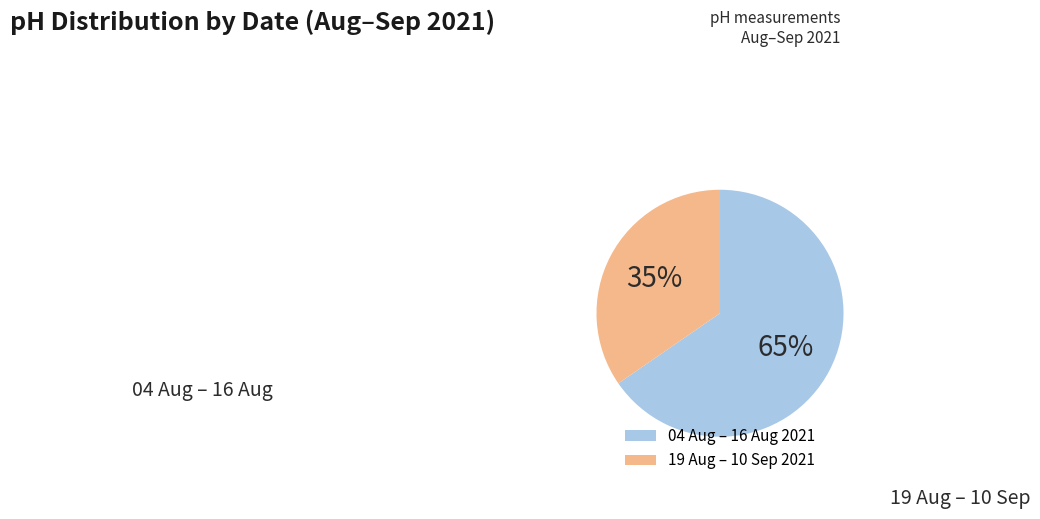

Count the number of slices in the pie.

2